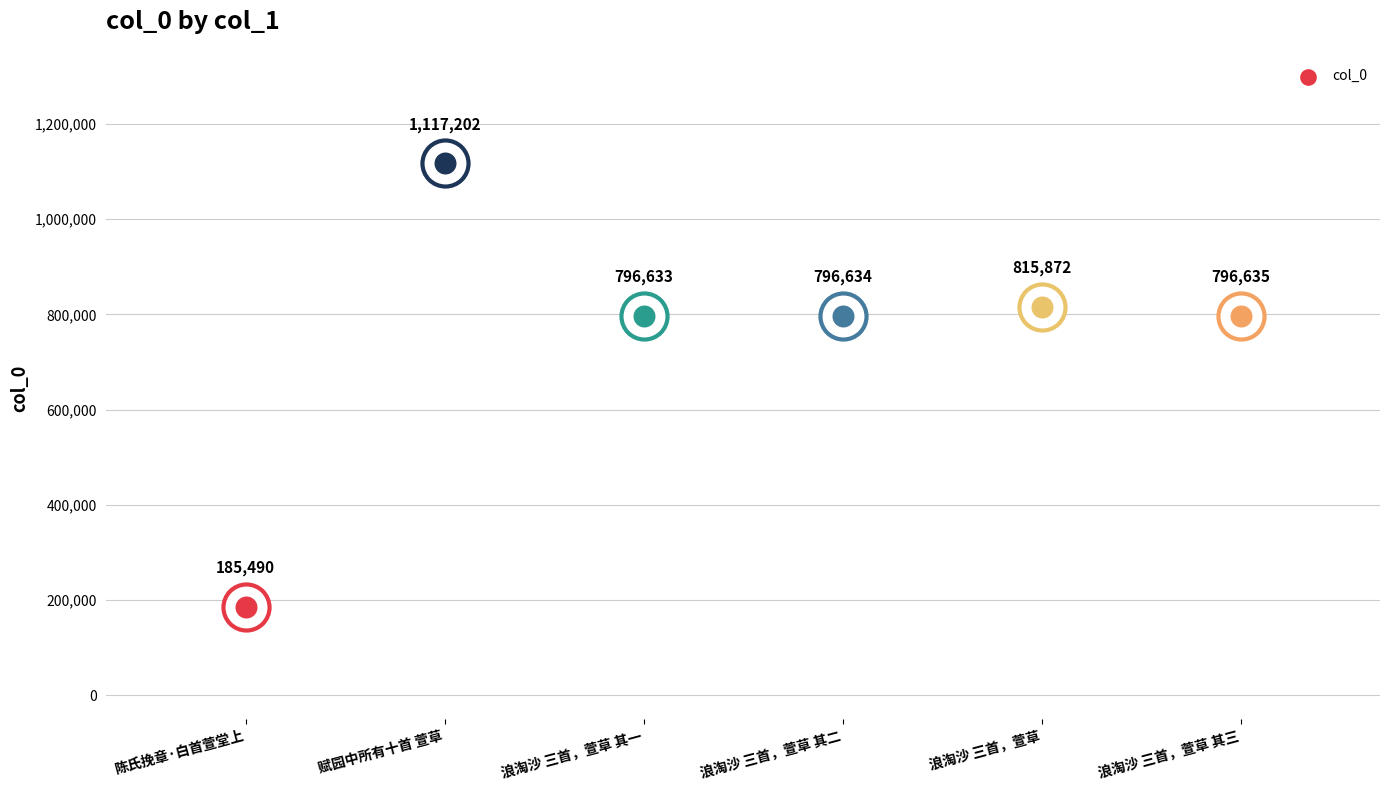

Which has a higher value, 浪淘沙 三首，萱草 其三 or 陈氏挽章·白首萱堂上?

浪淘沙 三首，萱草 其三